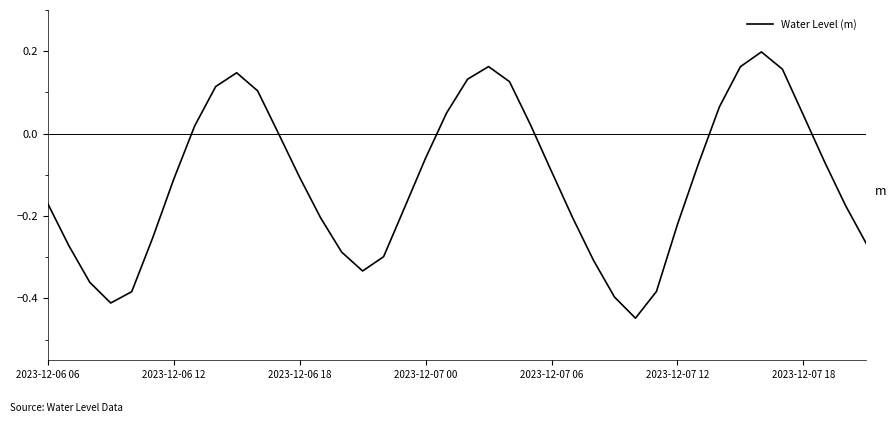

What is the difference between the maximum and minimum values?

0.6